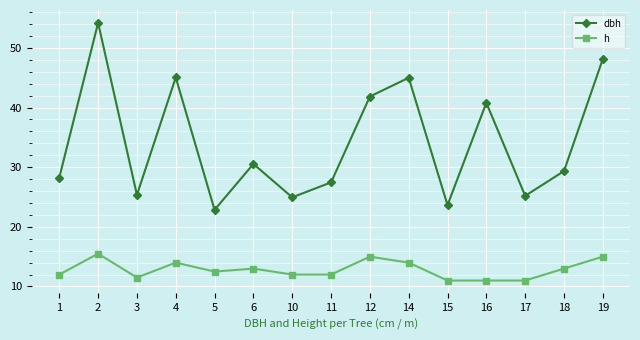

True or false: dbh and h intersect in this chart.

False